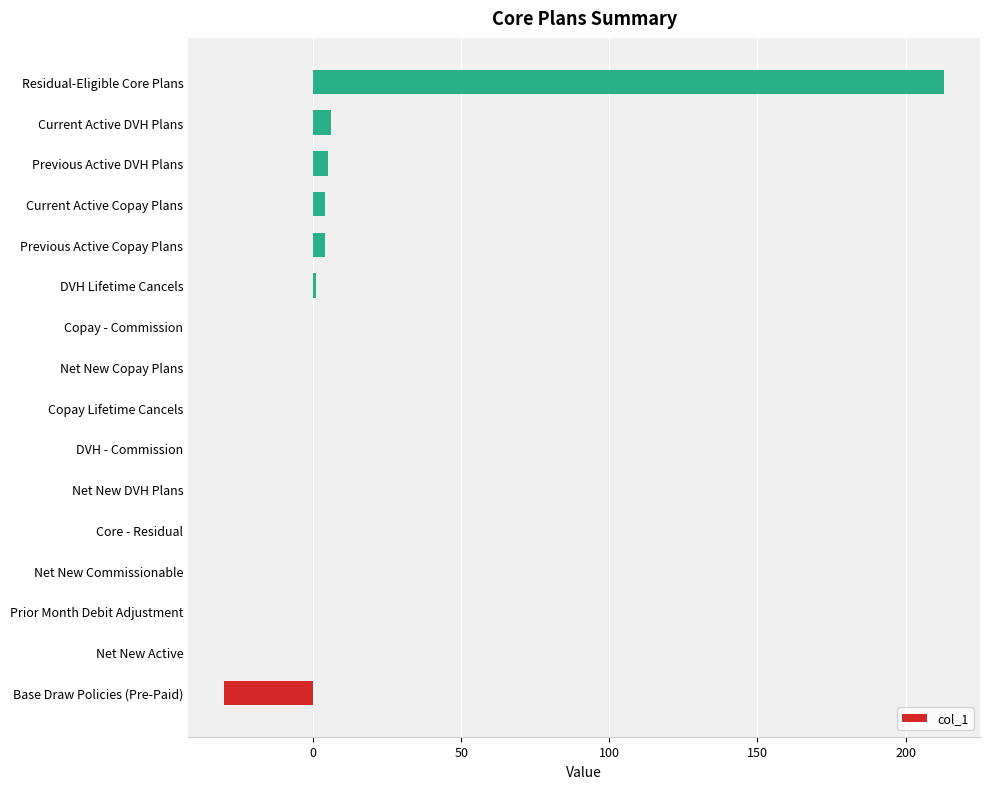

Which category has the highest value across all series?

Residual-Eligible Core Plans